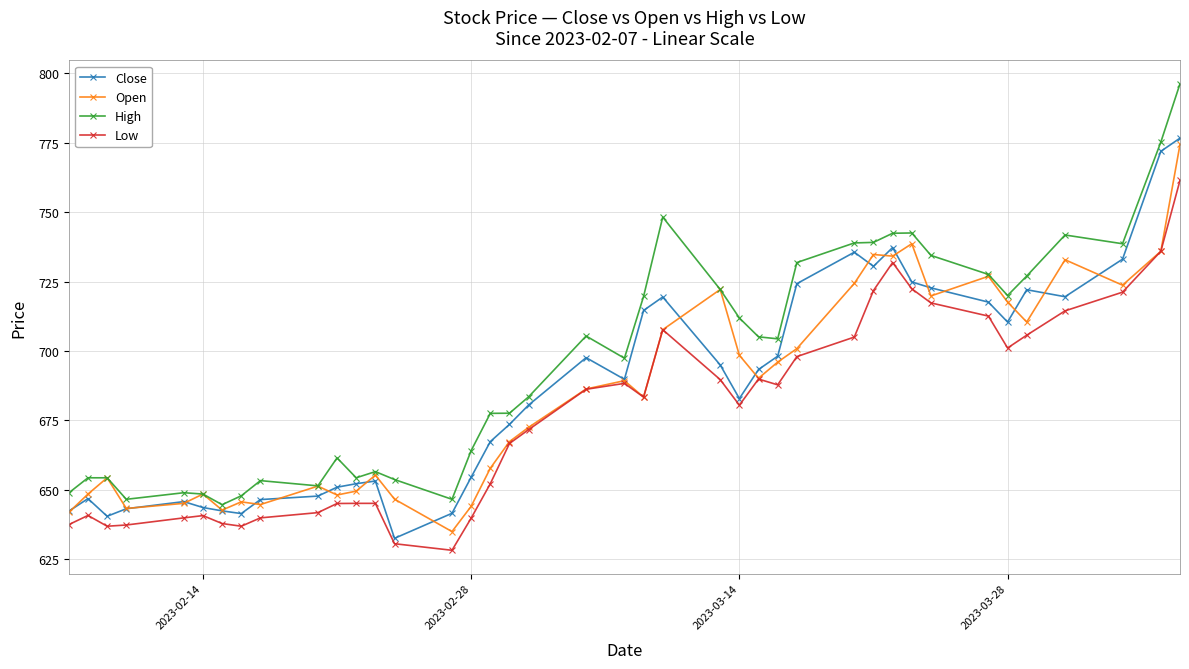

True or false: High has more than 2 points higher than both neighbors.

True